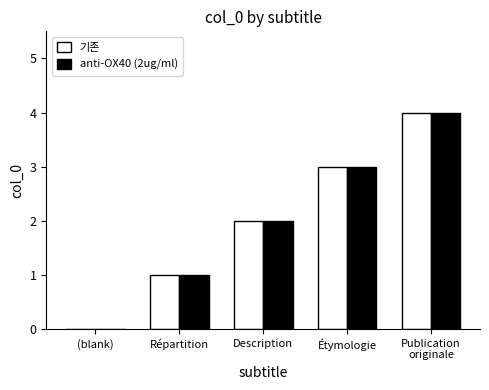

The anti-OX40 (2ug/ml) series shows 0 at (blank). True or false?

True